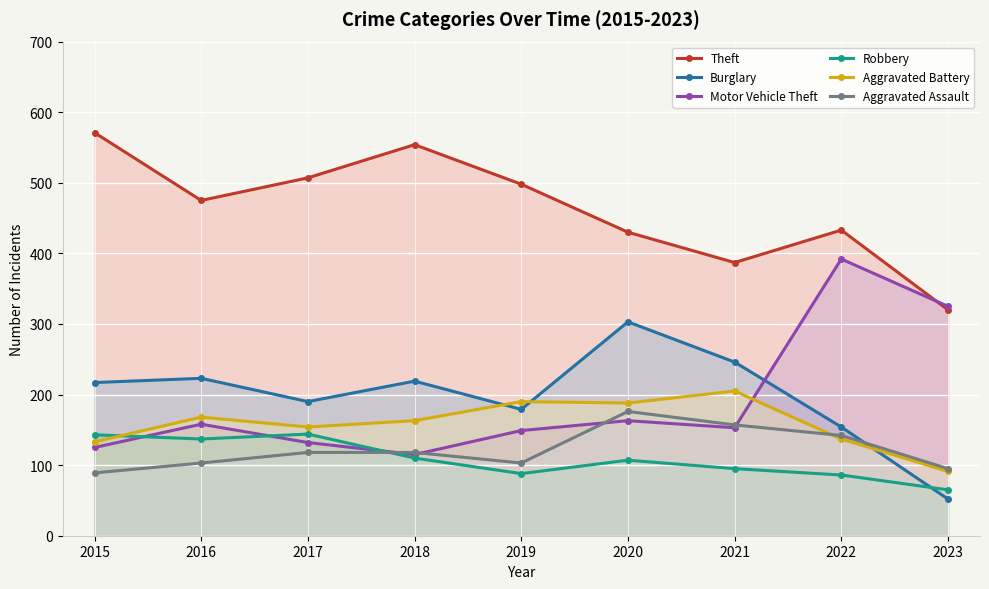

Between which two adjacent categories do Motor Vehicle Theft and Theft first intersect?

2022 and 2023